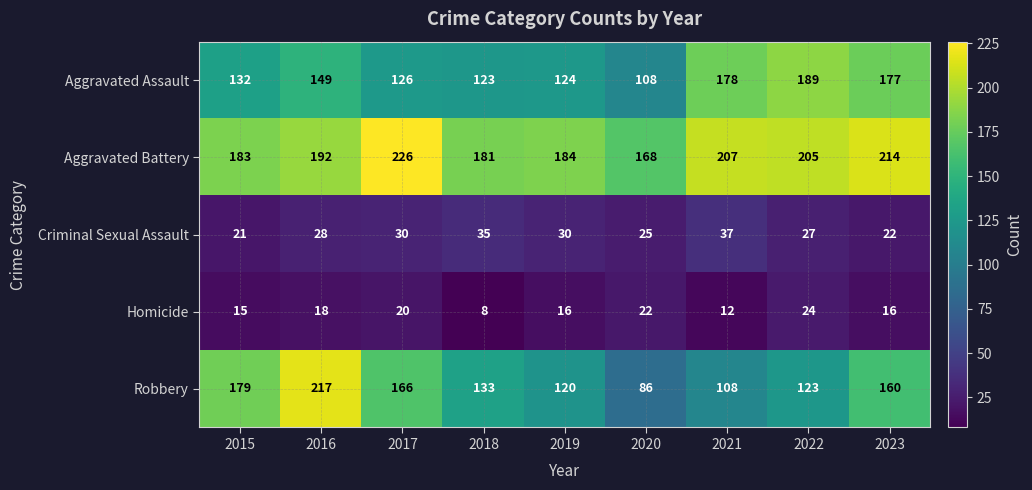

True or false: Aggravated Battery has a value of 243 at 2018.

False